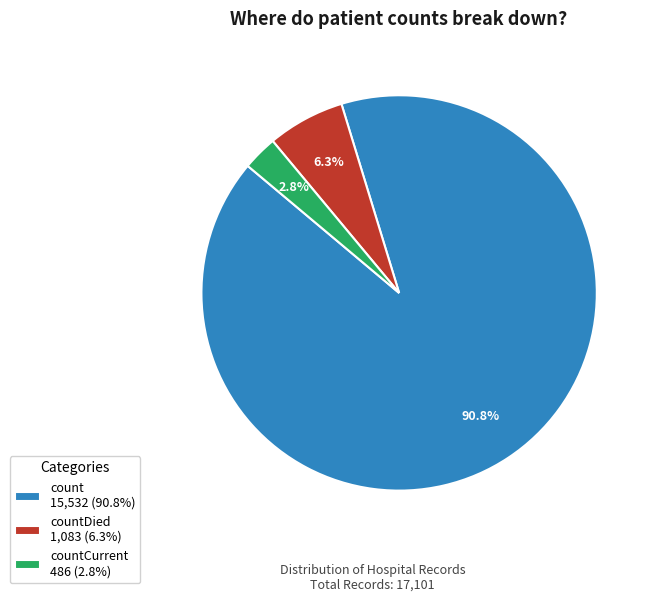

Is there a majority slice in this chart?

Yes